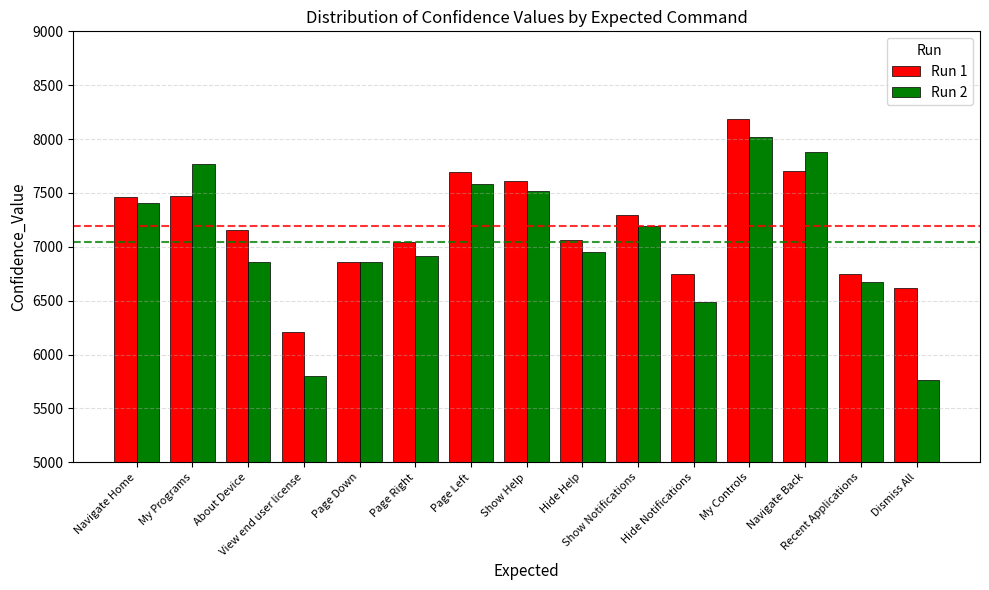

True or false: Run 2 has a value of 6676 at Recent Applications.

True